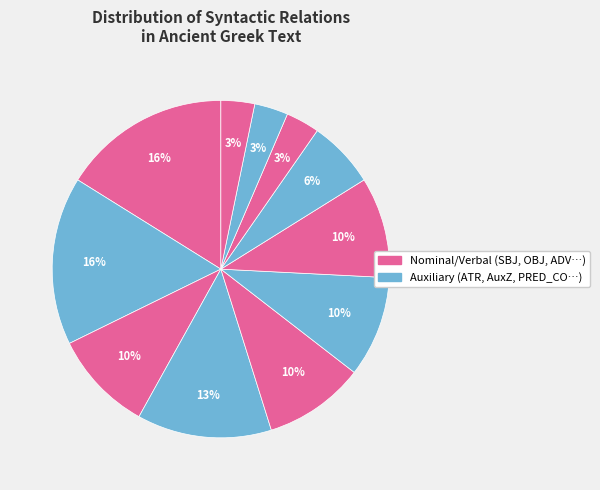

How many slices are in this pie chart?

11